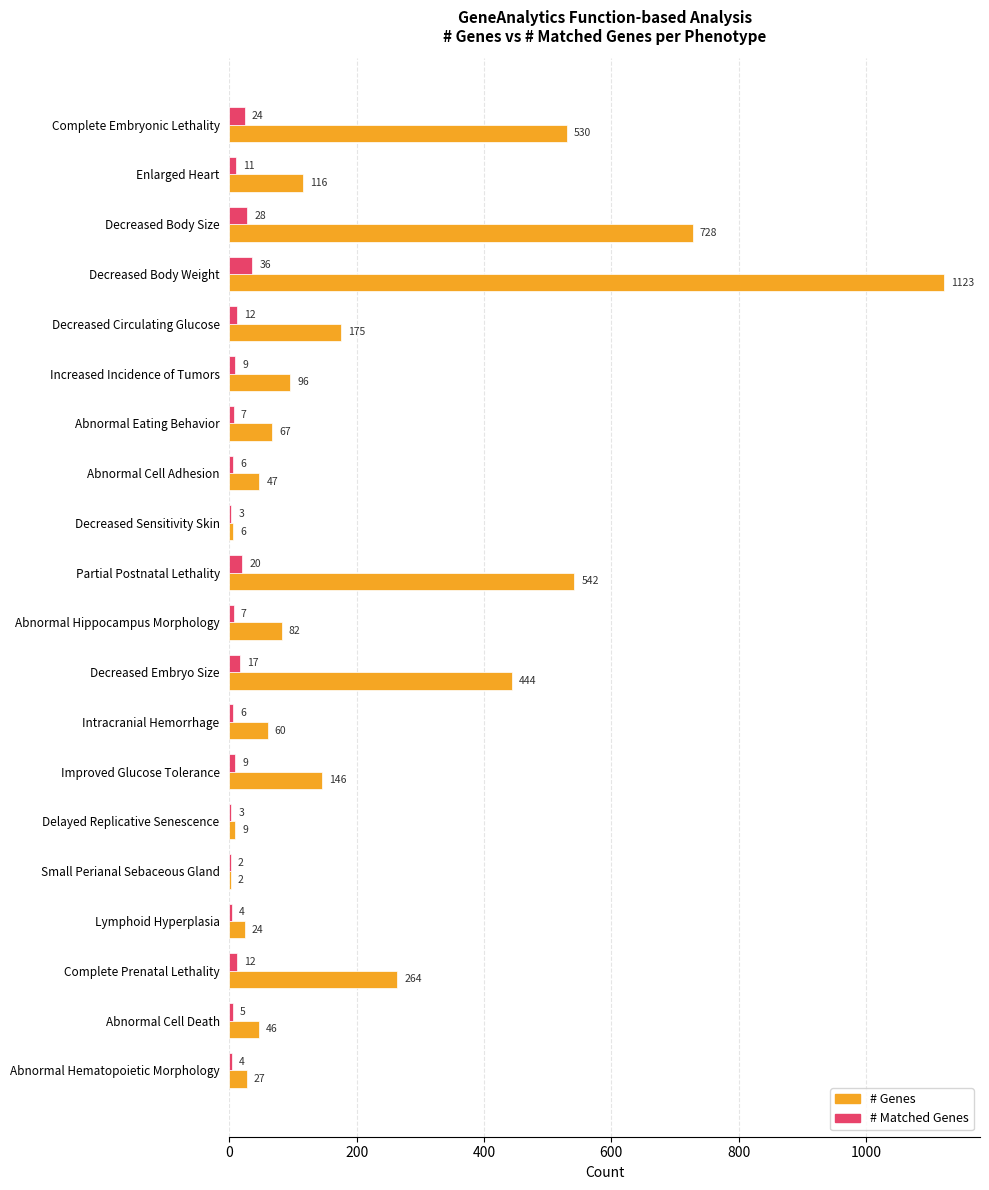

The value of # Genes at Abnormal Hematopoietic Morphology is 27. True or false?

True